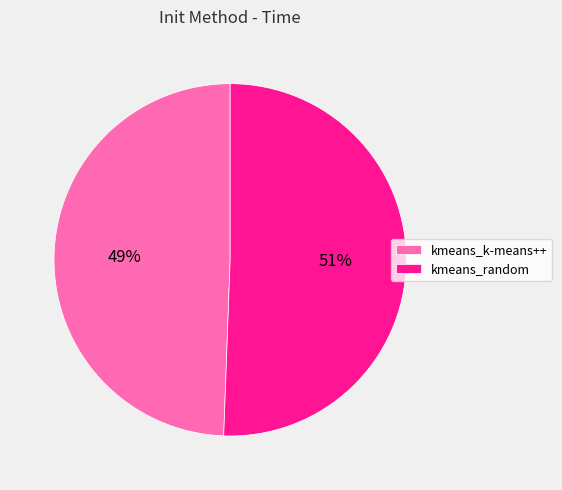

What is the majority slice?

kmeans_random